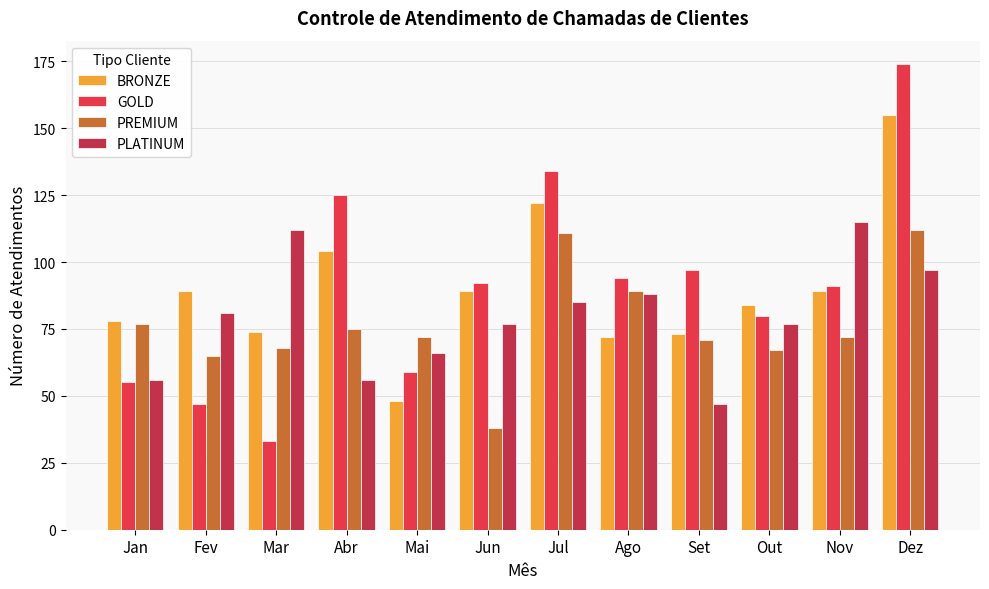

What are all the series names shown in the legend?

BRONZE, GOLD, PREMIUM, PLATINUM